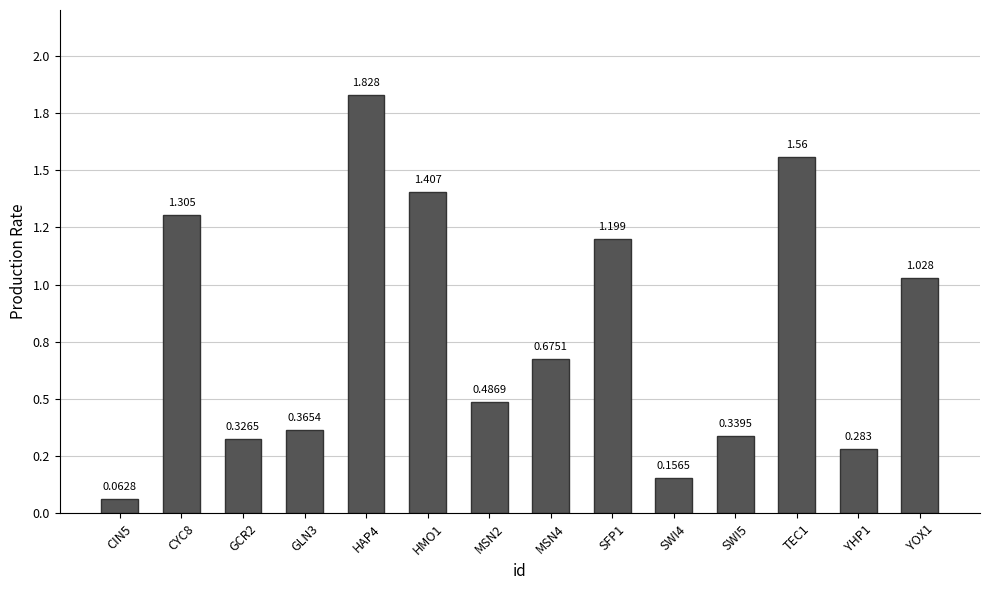

Reading left to right, transcribe all the data shown in this chart.

0.1	1.3	0.3	0.4	1.8	1.4	0.5	0.7	1.2	0.2	0.3	1.6	0.3	1.0